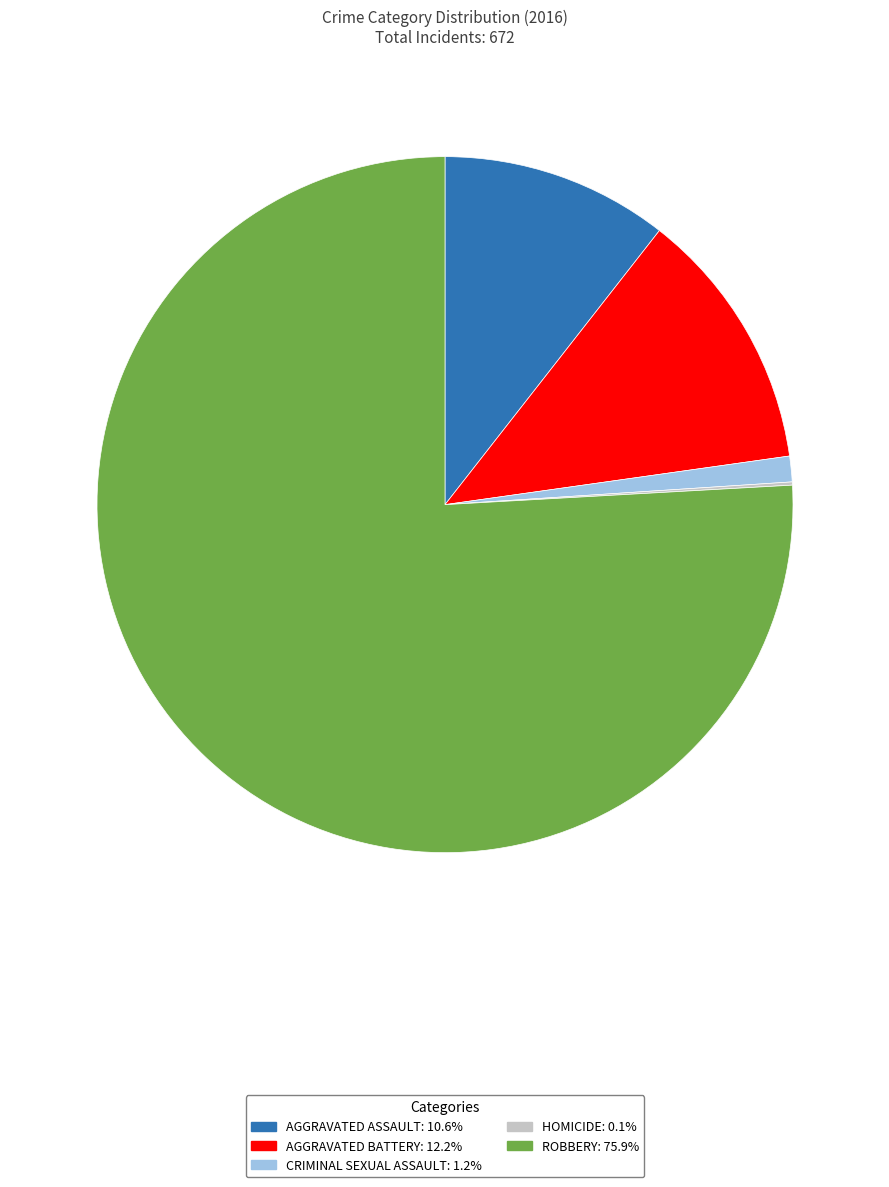

Does any single category account for the majority?

Yes